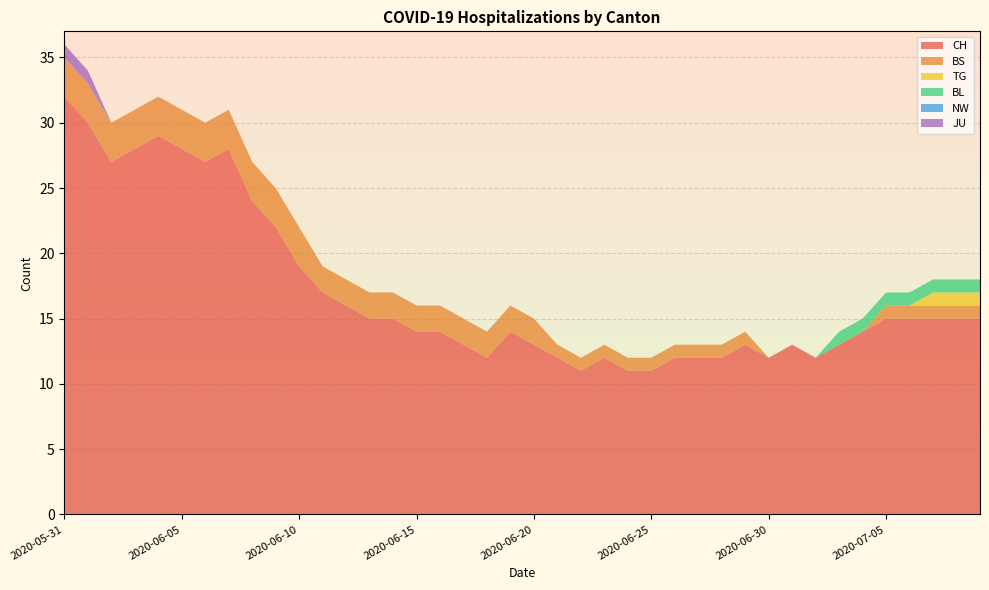

Reading left to right, transcribe all the data shown in this chart.

CH: 2020-05-31=32	2020-06-01=30	2020-06-02=27	2020-06-03=28	2020-06-04=29	2020-06-05=28	2020-06-06=27	2020-06-07=28	2020-06-08=24	2020-06-09=22	2020-06-10=19	2020-06-11=17	2020-06-12=16	2020-06-13=15	2020-06-14=15	2020-06-15=14	2020-06-16=14	2020-06-17=13	2020-06-18=12	2020-06-19=14	2020-06-20=13	2020-06-21=12	2020-06-22=11	2020-06-23=12	2020-06-24=11	2020-06-25=11	2020-06-26=12	2020-06-27=12	2020-06-28=12	2020-06-29=13	2020-06-30=12	2020-07-01=13	2020-07-02=12	2020-07-03=13	2020-07-04=14	2020-07-05=15	2020-07-06=15	2020-07-07=15	2020-07-08=15	2020-07-09=15
BS: 2020-05-31=3	2020-06-01=3	2020-06-02=3	2020-06-03=3	2020-06-04=3	2020-06-05=3	2020-06-06=3	2020-06-07=3	2020-06-08=3	2020-06-09=3	2020-06-10=3	2020-06-11=2	2020-06-12=2	2020-06-13=2	2020-06-14=2	2020-06-15=2	2020-06-16=2	2020-06-17=2	2020-06-18=2	2020-06-19=2	2020-06-20=2	2020-06-21=1	2020-06-22=1	2020-06-23=1	2020-06-24=1	2020-06-25=1	2020-06-26=1	2020-06-27=1	2020-06-28=1	2020-06-29=1	2020-06-30=0	2020-07-01=0	2020-07-02=0	2020-07-03=0	2020-07-04=0	2020-07-05=1	2020-07-06=1	2020-07-07=1	2020-07-08=1	2020-07-09=1
TG: 2020-05-31=0	2020-06-01=0	2020-06-02=0	2020-06-03=0	2020-06-04=0	2020-06-05=0	2020-06-06=0	2020-06-07=0	2020-06-08=0	2020-06-09=0	2020-06-10=0	2020-06-11=0	2020-06-12=0	2020-06-13=0	2020-06-14=0	2020-06-15=0	2020-06-16=0	2020-06-17=0	2020-06-18=0	2020-06-19=0	2020-06-20=0	2020-06-21=0	2020-06-22=0	2020-06-23=0	2020-06-24=0	2020-06-25=0	2020-06-26=0	2020-06-27=0	2020-06-28=0	2020-06-29=0	2020-06-30=0	2020-07-01=0	2020-07-02=0	2020-07-03=0	2020-07-04=0	2020-07-05=0	2020-07-06=0	2020-07-07=1	2020-07-08=1	2020-07-09=1
BL: 2020-05-31=0	2020-06-01=0	2020-06-02=0	2020-06-03=0	2020-06-04=0	2020-06-05=0	2020-06-06=0	2020-06-07=0	2020-06-08=0	2020-06-09=0	2020-06-10=0	2020-06-11=0	2020-06-12=0	2020-06-13=0	2020-06-14=0	2020-06-15=0	2020-06-16=0	2020-06-17=0	2020-06-18=0	2020-06-19=0	2020-06-20=0	2020-06-21=0	2020-06-22=0	2020-06-23=0	2020-06-24=0	2020-06-25=0	2020-06-26=0	2020-06-27=0	2020-06-28=0	2020-06-29=0	2020-06-30=0	2020-07-01=0	2020-07-02=0	2020-07-03=1	2020-07-04=1	2020-07-05=1	2020-07-06=1	2020-07-07=1	2020-07-08=1	2020-07-09=1
NW: 2020-05-31=0	2020-06-01=0	2020-06-02=0	2020-06-03=0	2020-06-04=0	2020-06-05=0	2020-06-06=0	2020-06-07=0	2020-06-08=0	2020-06-09=0	2020-06-10=0	2020-06-11=0	2020-06-12=0	2020-06-13=0	2020-06-14=0	2020-06-15=0	2020-06-16=0	2020-06-17=0	2020-06-18=0	2020-06-19=0	2020-06-20=0	2020-06-21=0	2020-06-22=0	2020-06-23=0	2020-06-24=0	2020-06-25=0	2020-06-26=0	2020-06-27=0	2020-06-28=0	2020-06-29=0	2020-06-30=0	2020-07-01=0	2020-07-02=0	2020-07-03=0	2020-07-04=0	2020-07-05=0	2020-07-06=0	2020-07-07=0	2020-07-08=0	2020-07-09=0
JU: 2020-05-31=1	2020-06-01=1	2020-06-02=0	2020-06-03=0	2020-06-04=0	2020-06-05=0	2020-06-06=0	2020-06-07=0	2020-06-08=0	2020-06-09=0	2020-06-10=0	2020-06-11=0	2020-06-12=0	2020-06-13=0	2020-06-14=0	2020-06-15=0	2020-06-16=0	2020-06-17=0	2020-06-18=0	2020-06-19=0	2020-06-20=0	2020-06-21=0	2020-06-22=0	2020-06-23=0	2020-06-24=0	2020-06-25=0	2020-06-26=0	2020-06-27=0	2020-06-28=0	2020-06-29=0	2020-06-30=0	2020-07-01=0	2020-07-02=0	2020-07-03=0	2020-07-04=0	2020-07-05=0	2020-07-06=0	2020-07-07=0	2020-07-08=0	2020-07-09=0